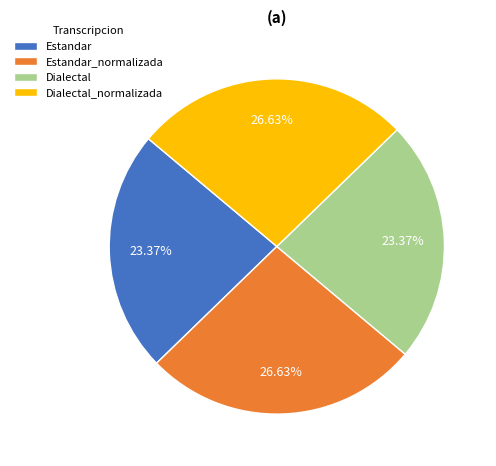

Does any single category account for the majority?

No